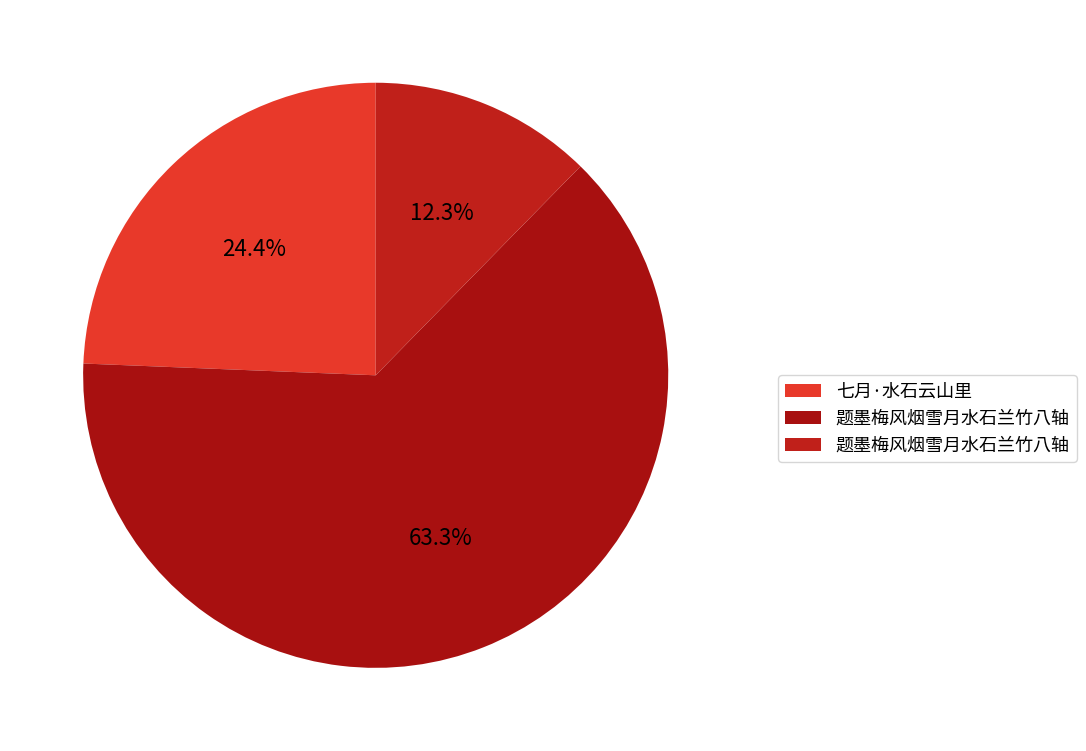

Which category has the smallest portion of the pie?

题墨梅风烟雪月水石兰竹八轴